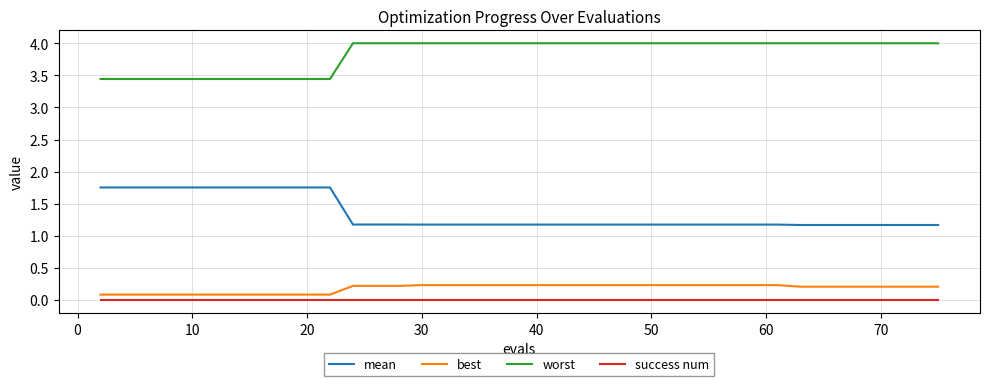

True or false: mean and worst intersect in this chart.

False